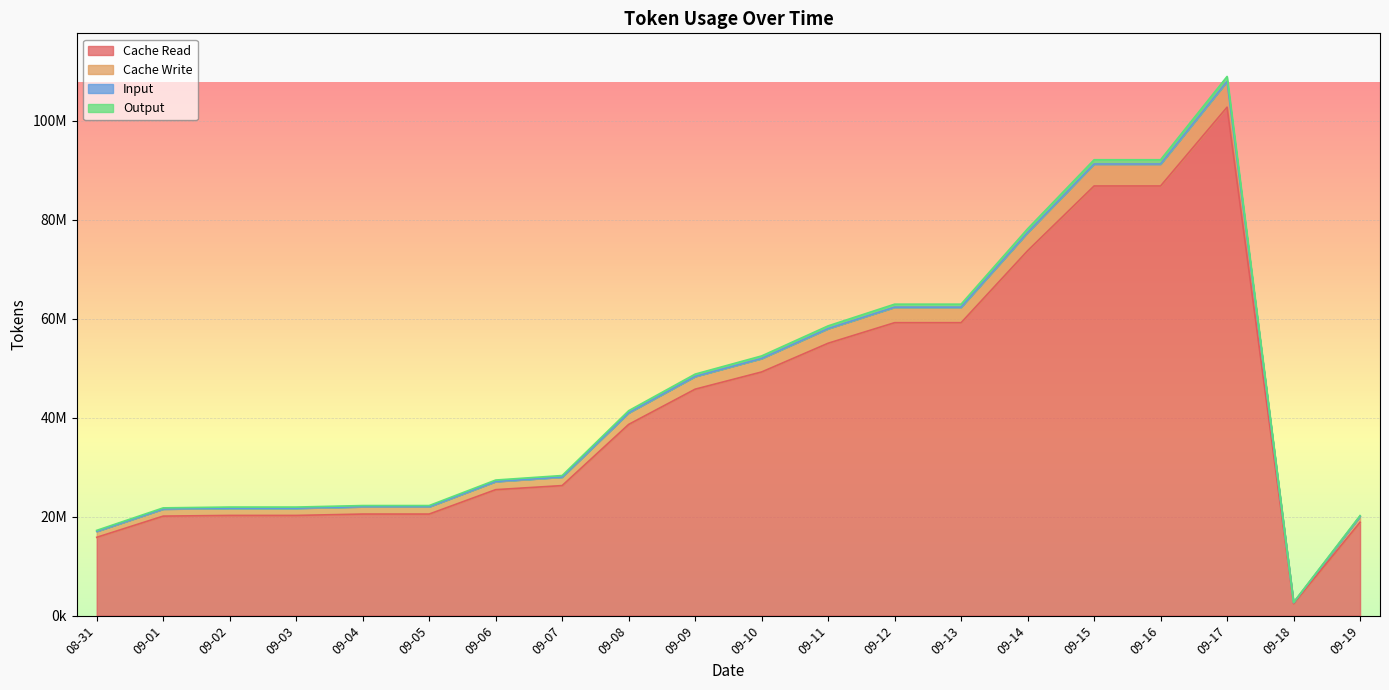

True or false: Cache Read has a value of 20107172 at 09-01.

True